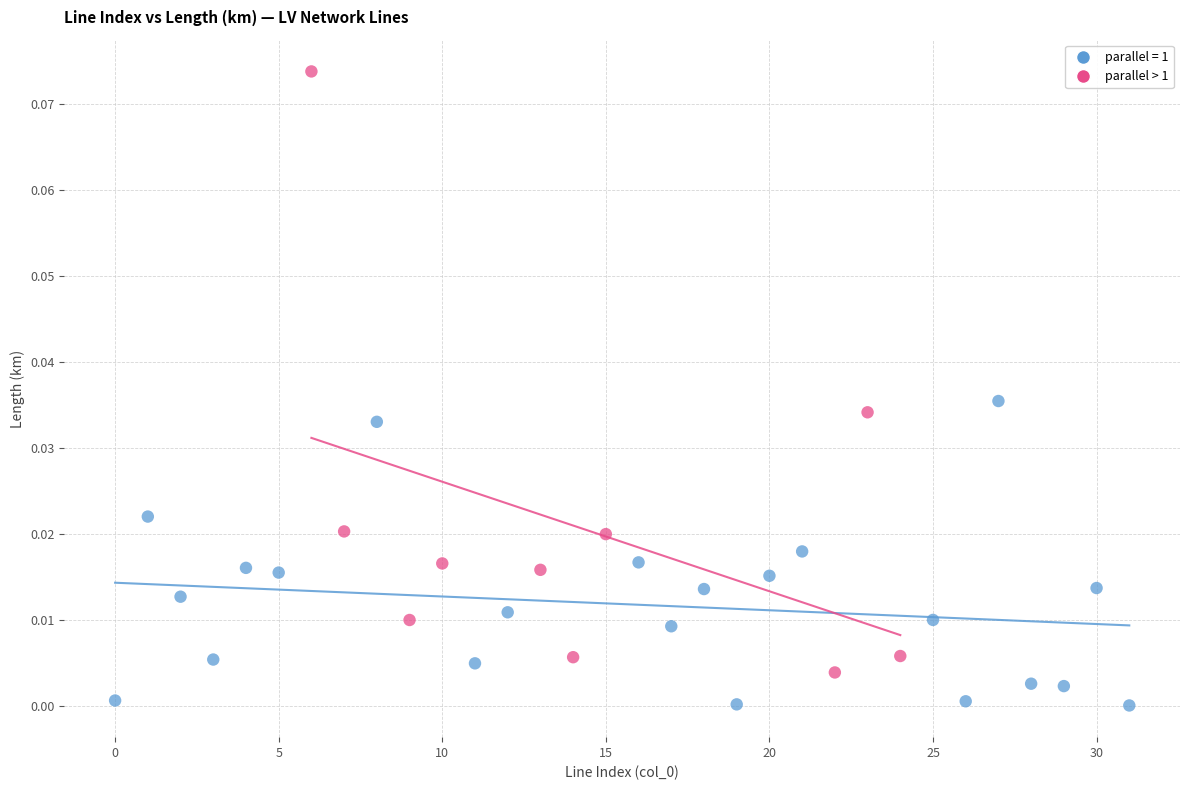

Which series contains the highest Y value?

parallel > 1